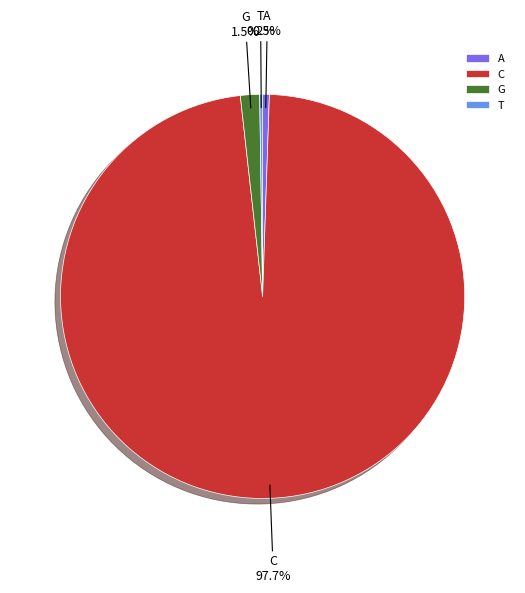

Which category has the biggest portion of the pie?

C